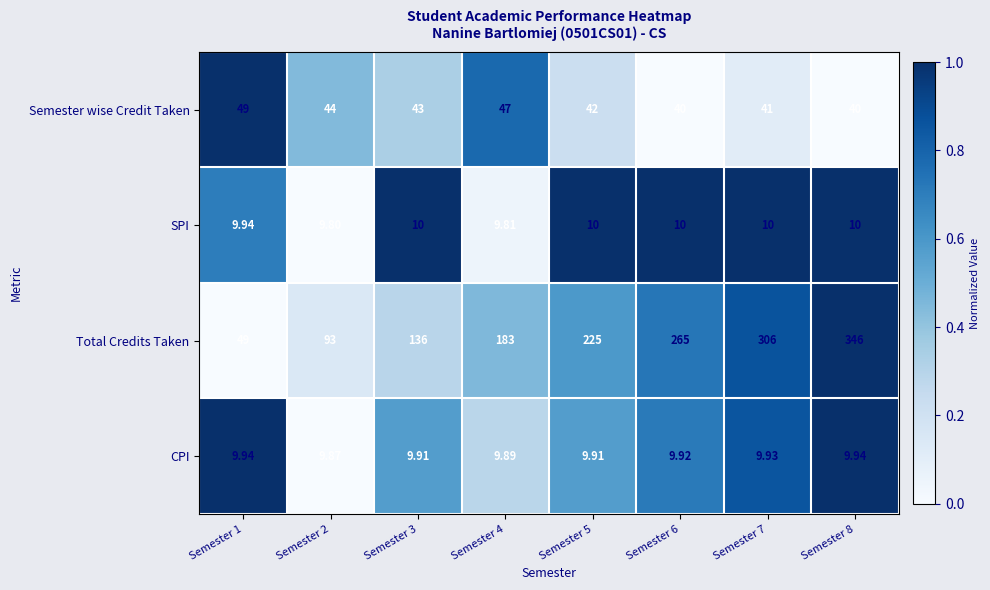

Is the value of Total Credits Taken at Semester 8 greater than the value of CPI at Semester 4?

Yes